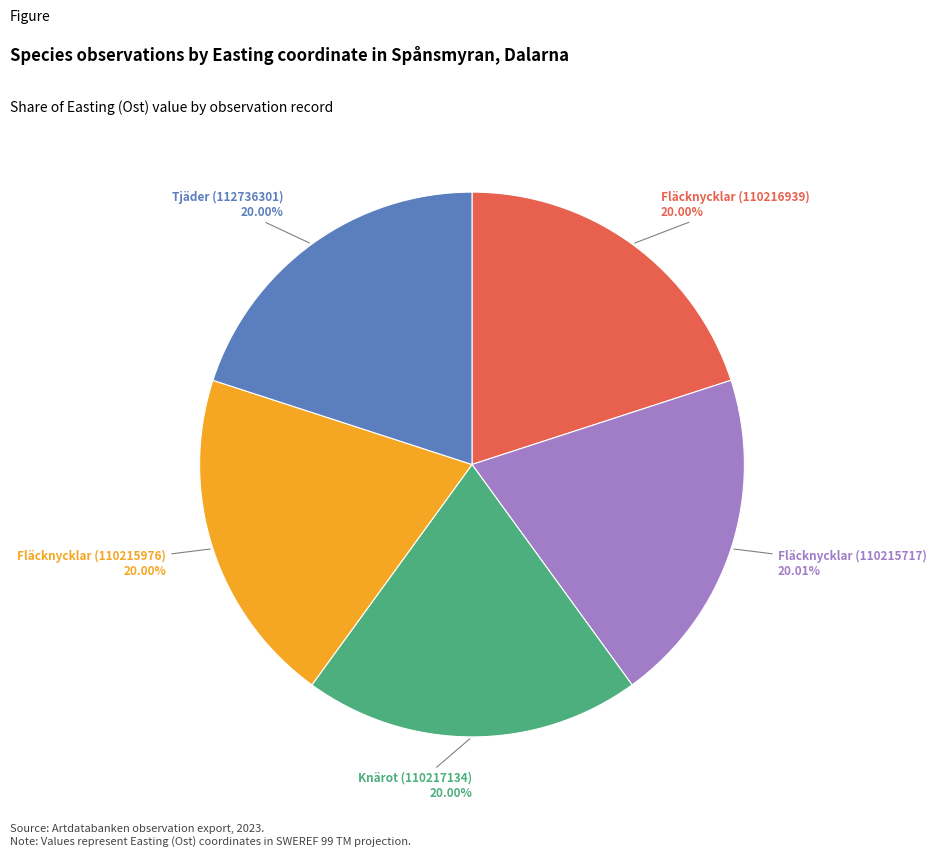

What is the ratio of the value at Knärot (110217134) to the value at Fläcknycklar (110216939)?

1.0